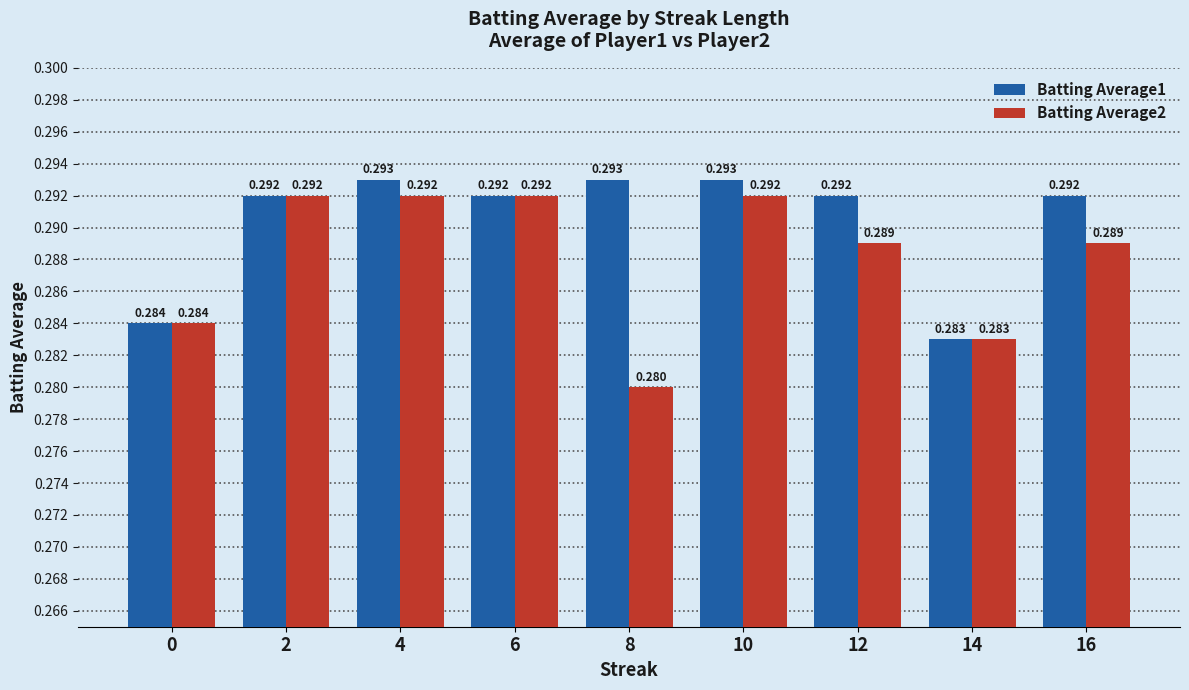

What value does the Batting Average2 series have at 16?

0.3